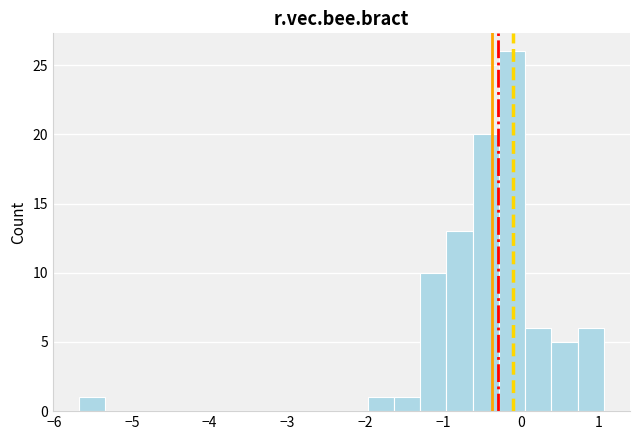

Around what value on the x-axis is the tallest bar? Give the approximate position of its centre, as read against the axis.

-0.1